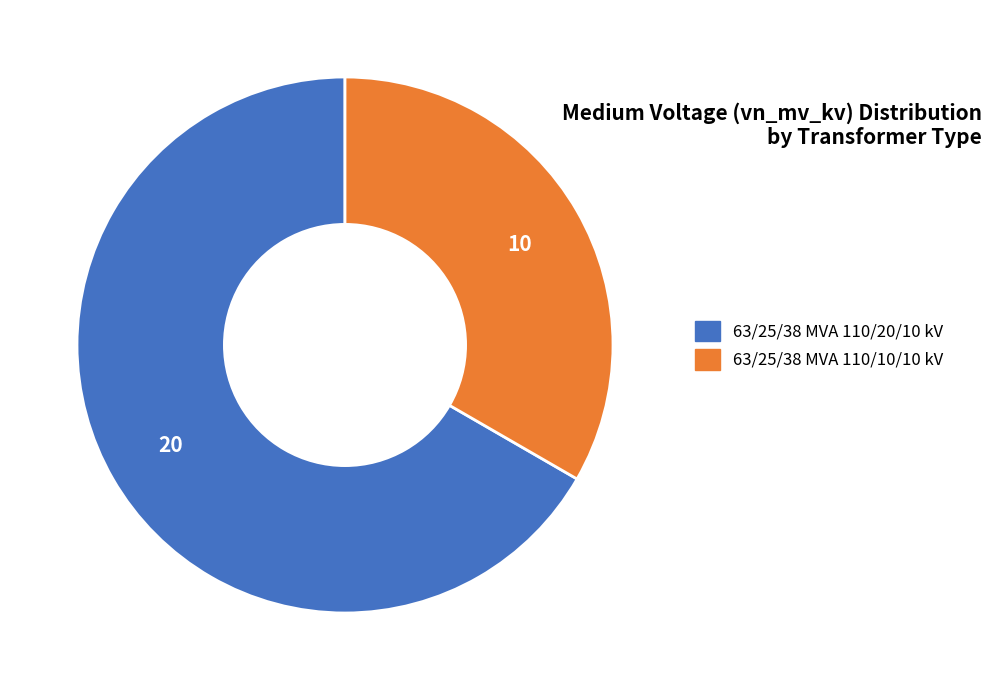

True or false: 63/25/38 MVA 110/20/10 kV accounts for 79% of the total.

False